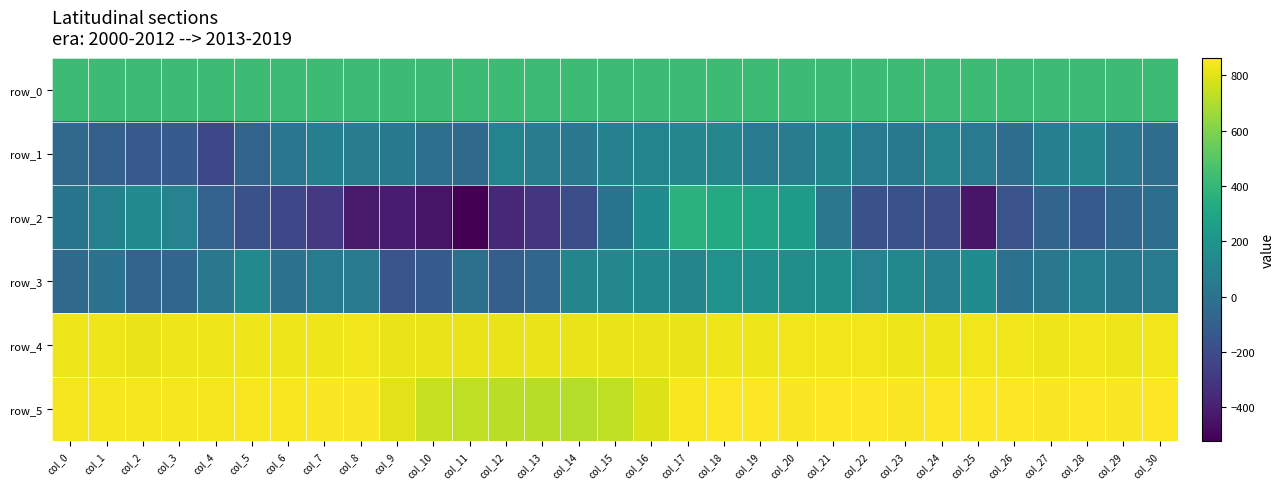

Which has a higher value, col_23 or col_18?

col_23